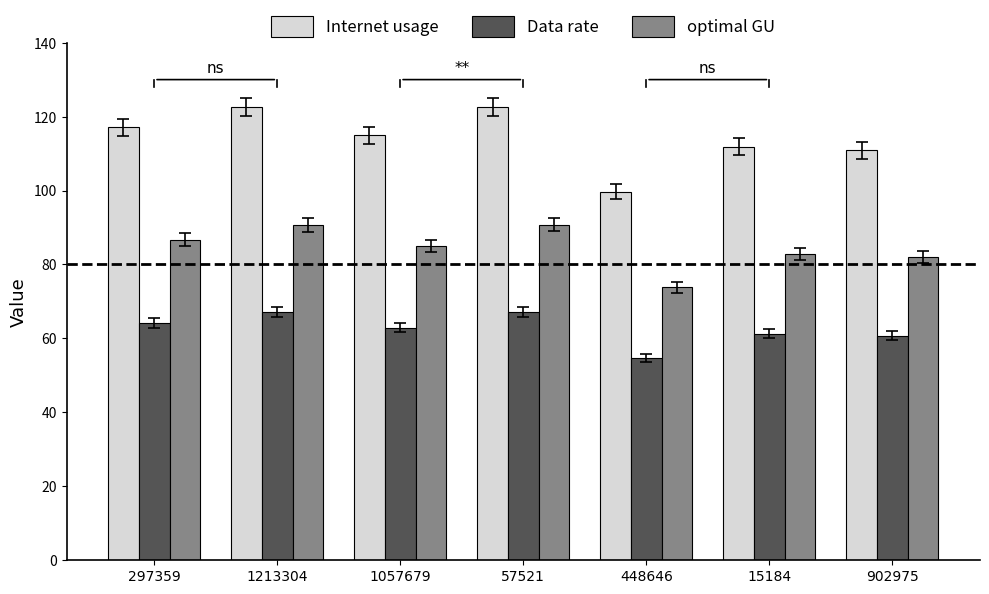

What is the sum of all Internet usage values?

799.6